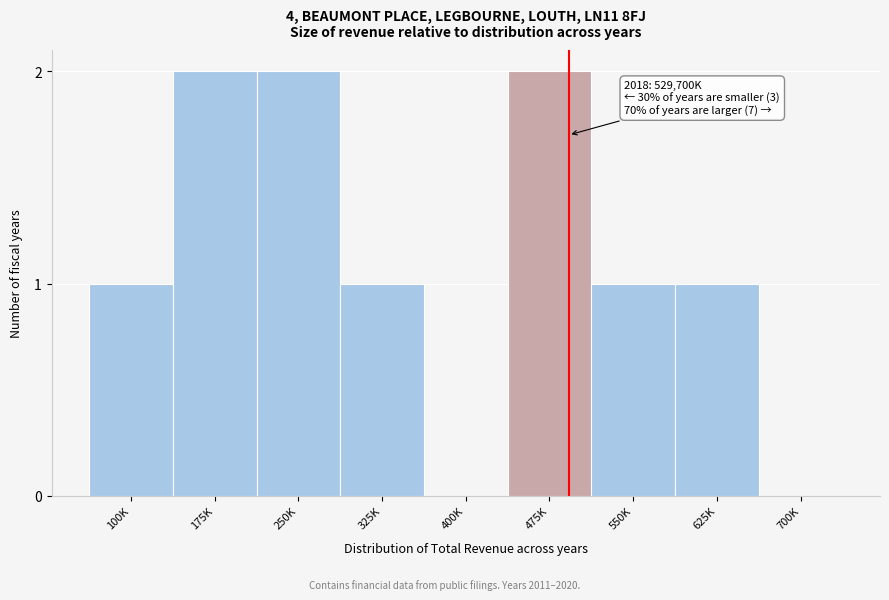

The value at 700K is -1. True or false?

False